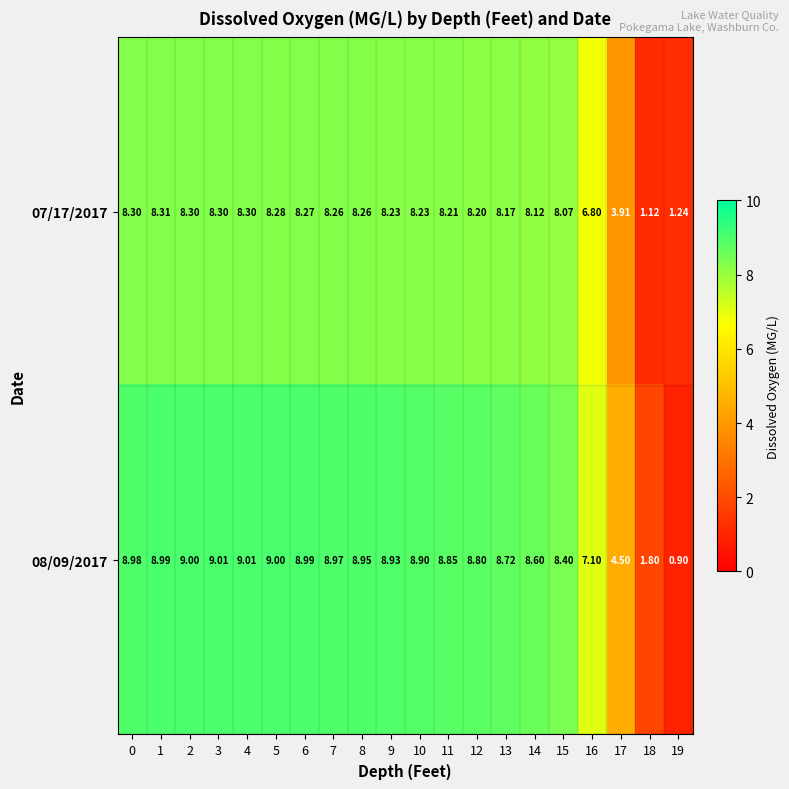

What is the minimum value shown in the chart?

0.9